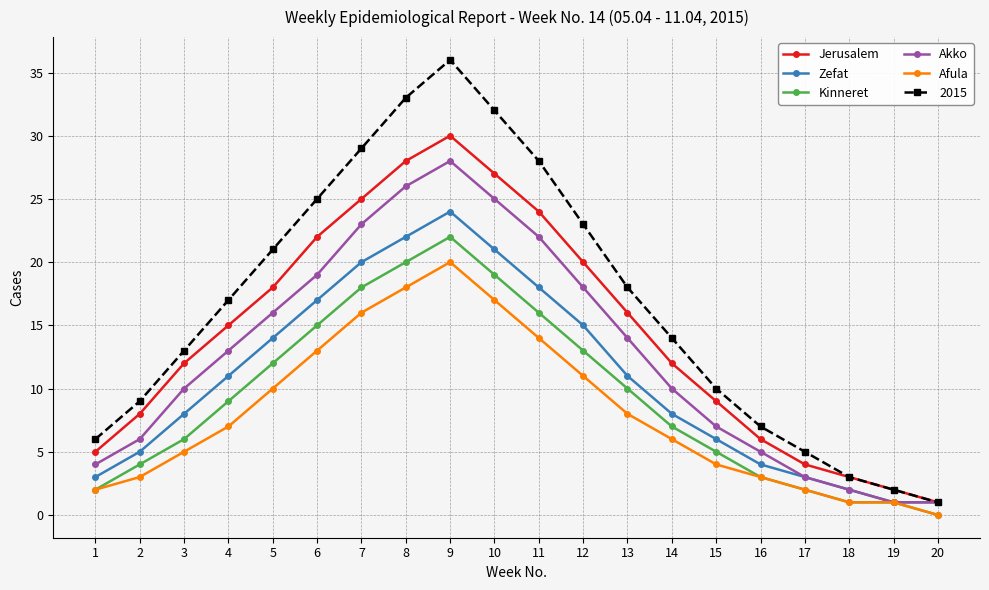

Does the chart display data point markers on the line(s)?

Yes